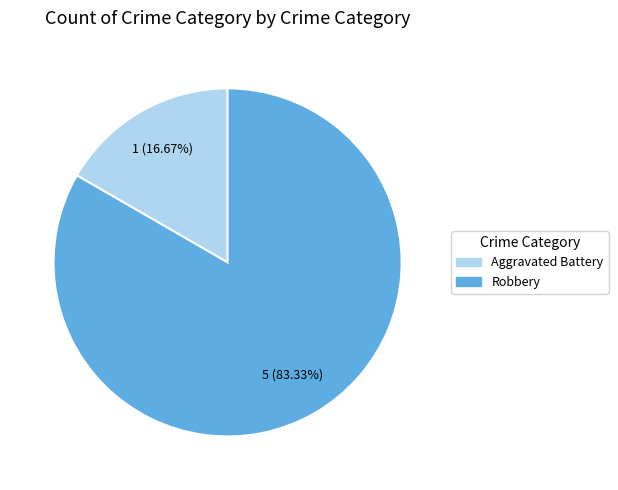

What percentage is the Aggravated Battery slice, to the nearest percent?

17%